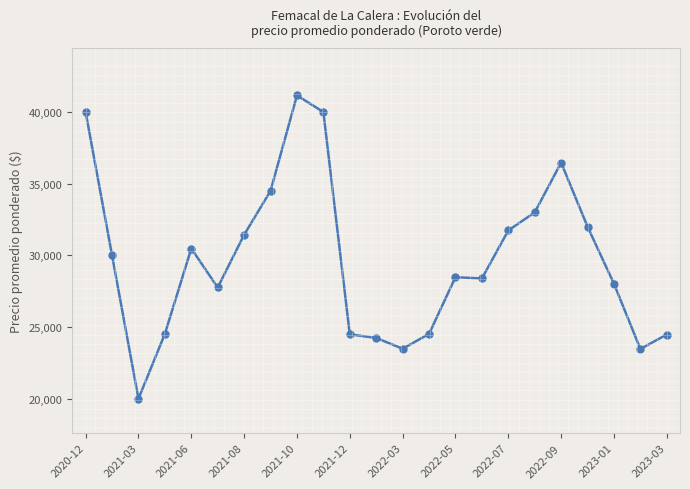

True or false: the data has more than 2 interior local peaks.

True